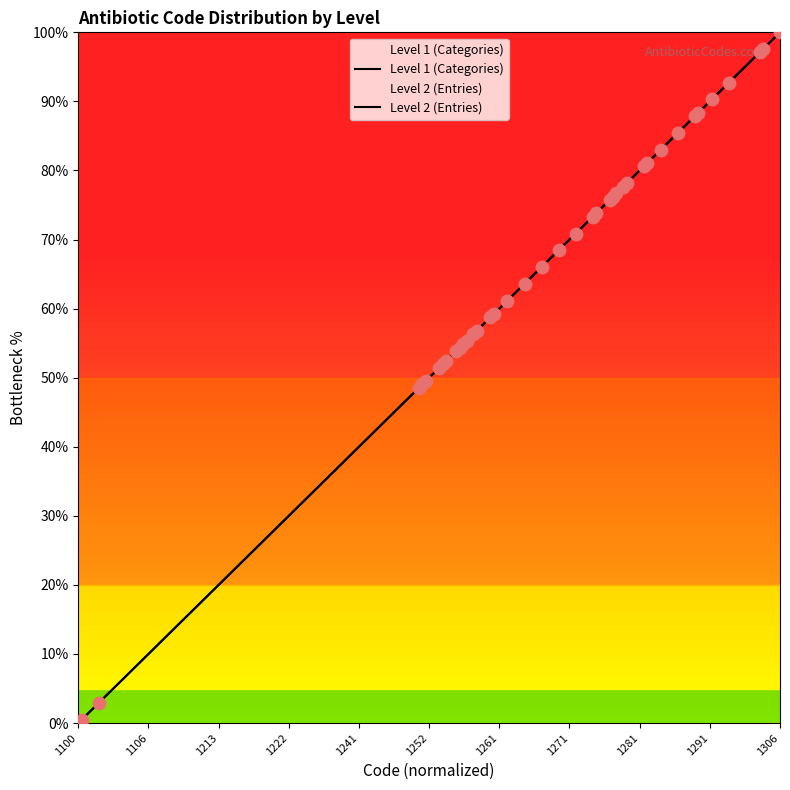

What is the change in value from 1100 to 1101?

+48.5